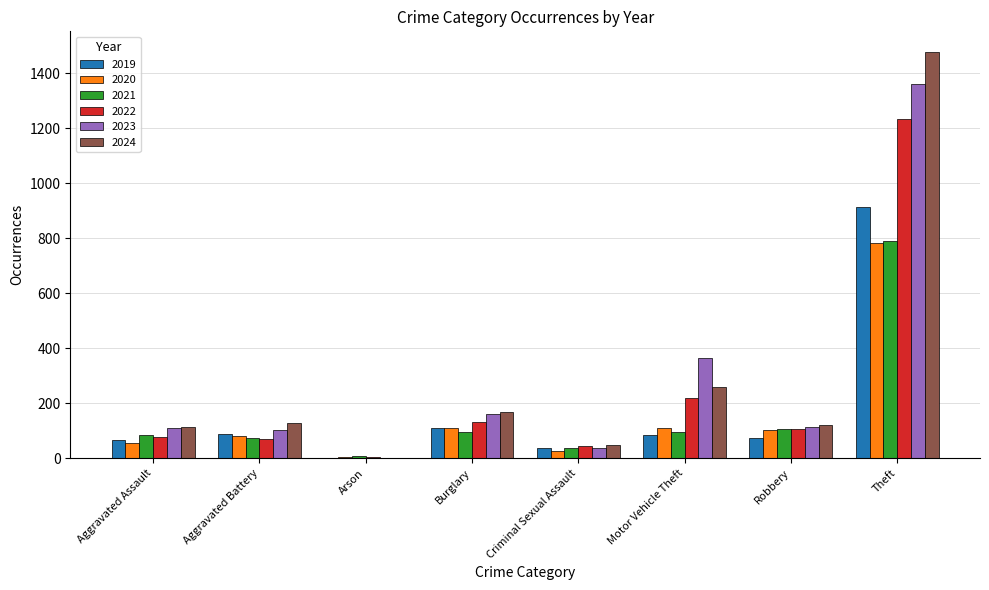

Count the number of categories in the chart.

8